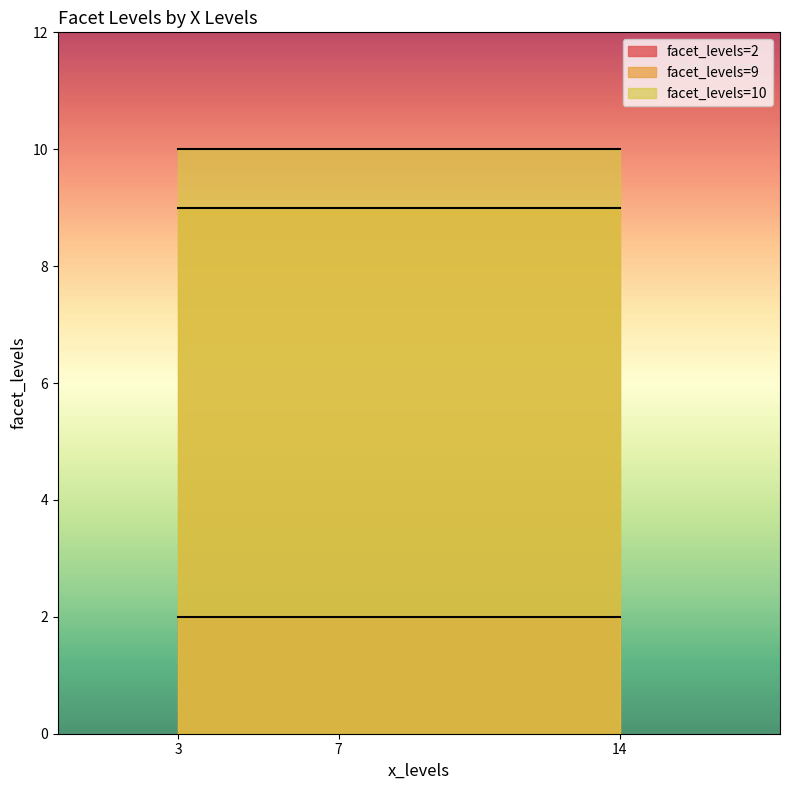

How many values are below 9?

3